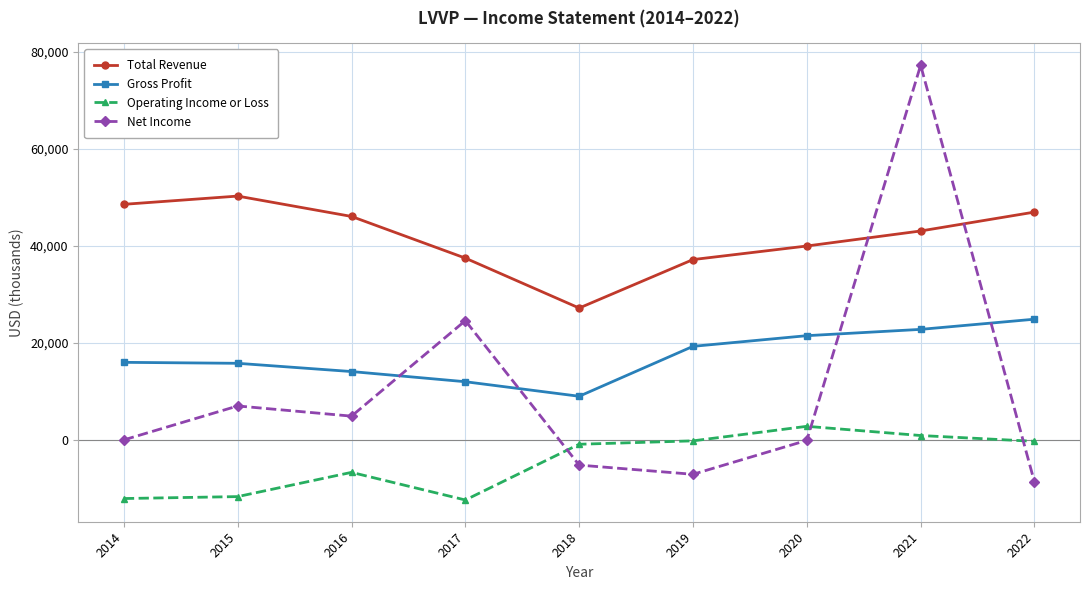

Rank the series by their maximum value, from highest to lowest.

Net Income, Total Revenue, Gross Profit, Operating Income or Loss